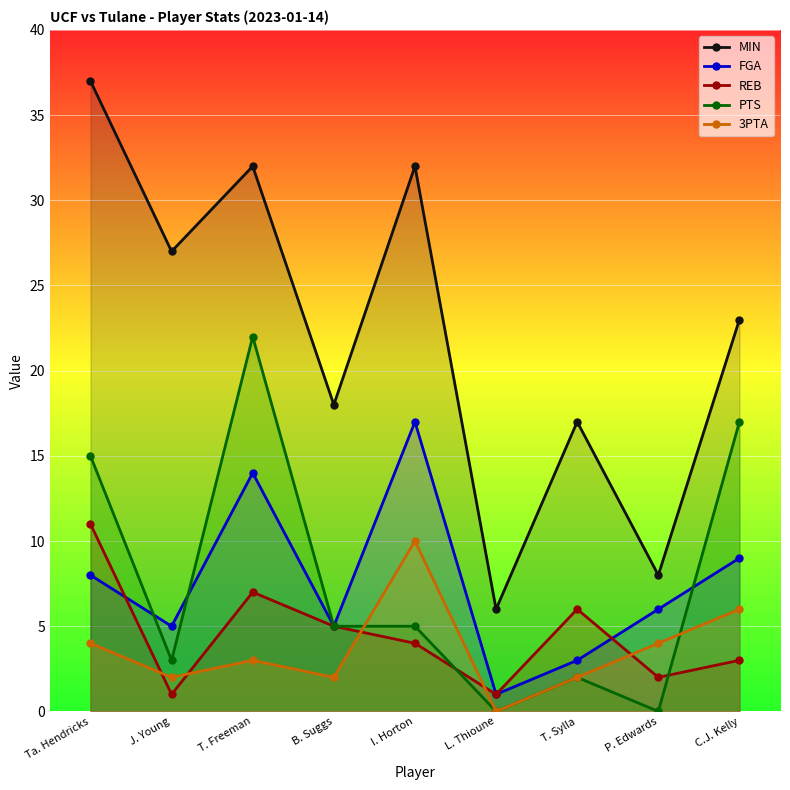

What is the total value across all series at C.J. Kelly?

58